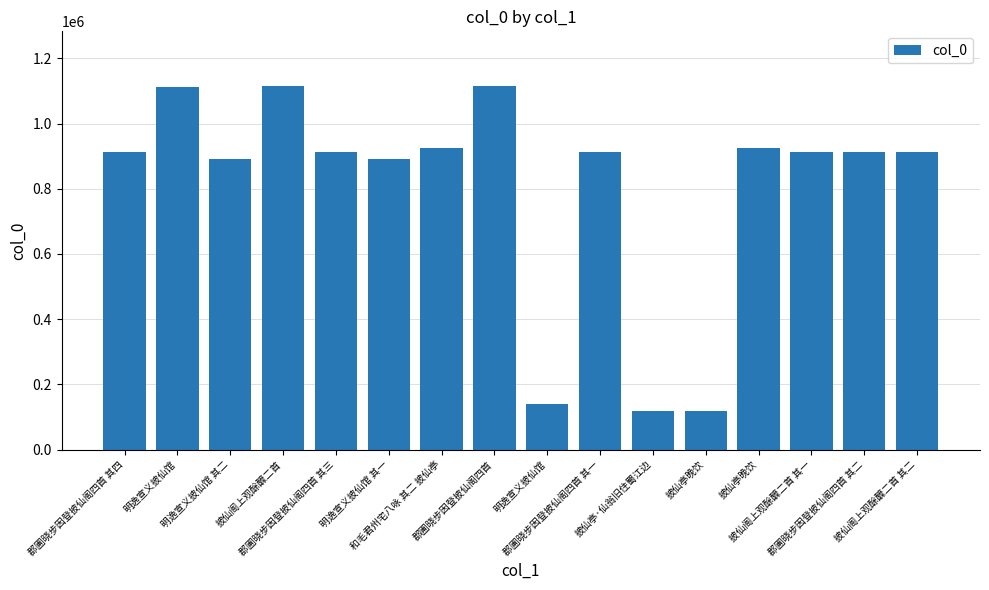

What is the label of the 10th bar from the right?

和毛君州宅八咏 其二 披仙亭